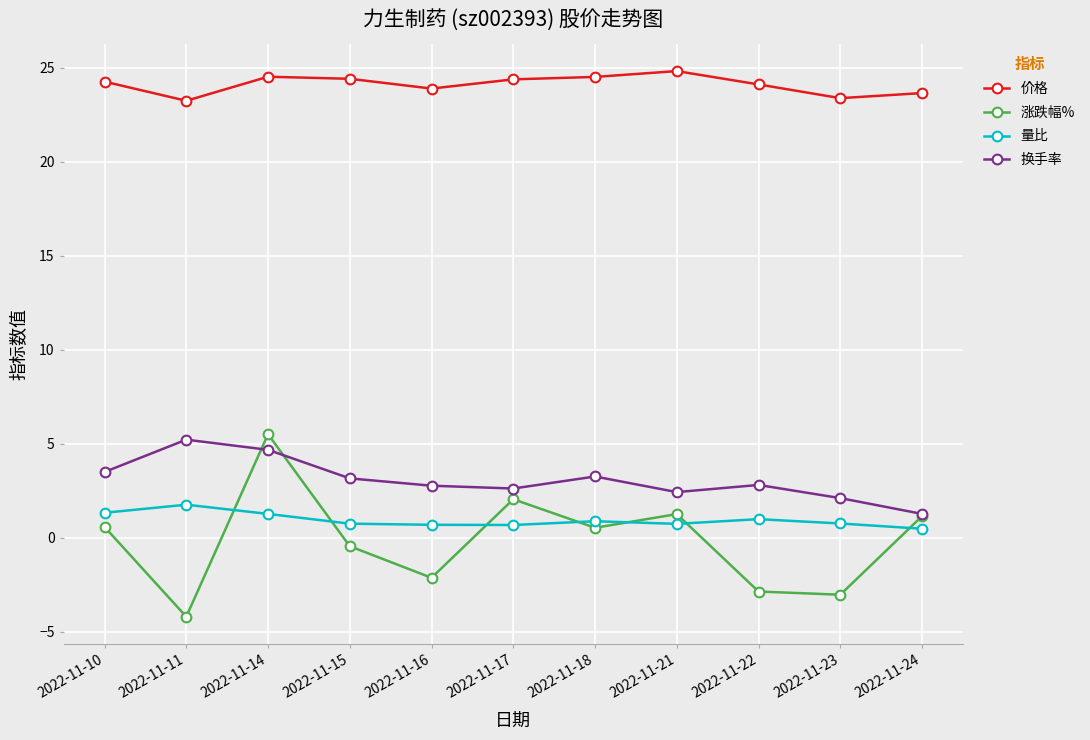

Is it true that 换手率 equals 3.4 at 2022-11-21?

False